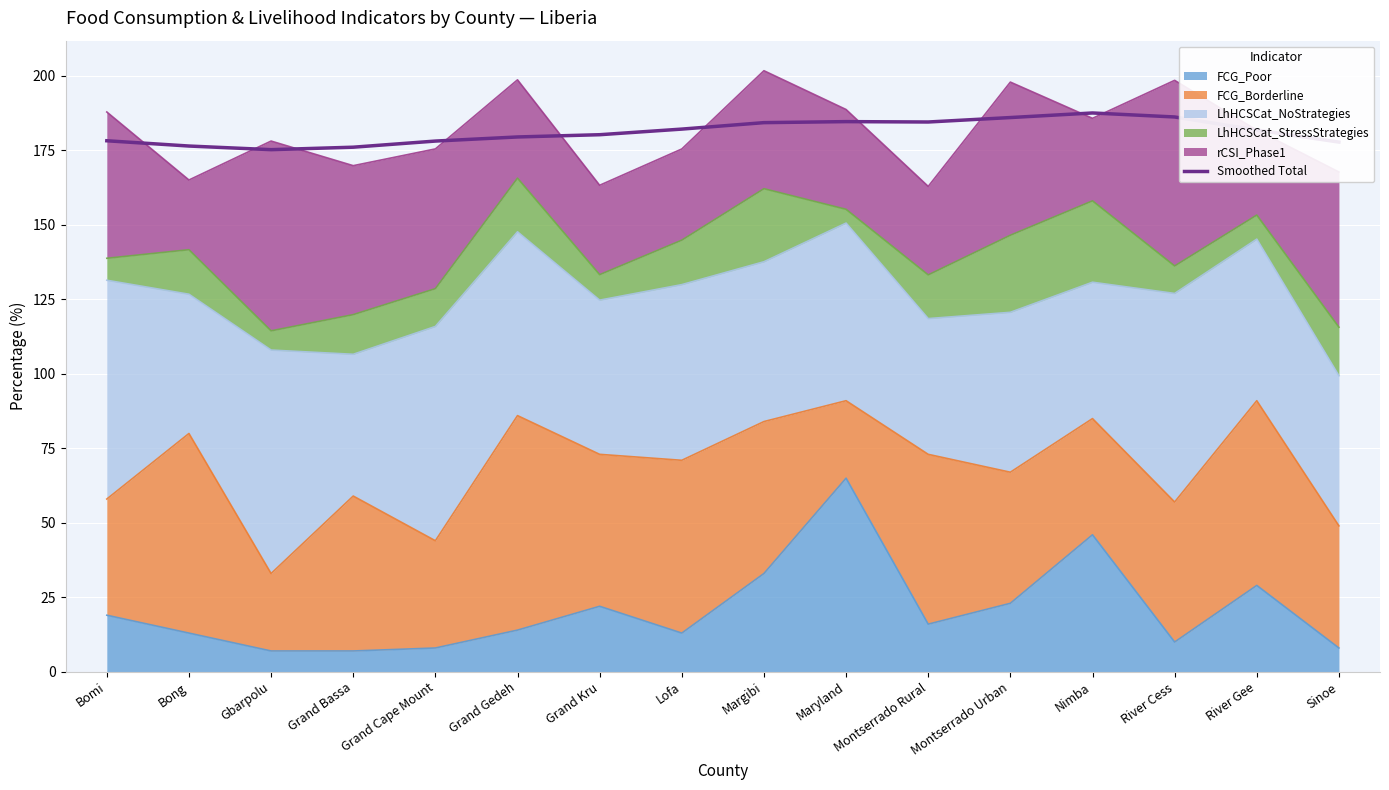

What is the label of the 9th point from the right?

Lofa